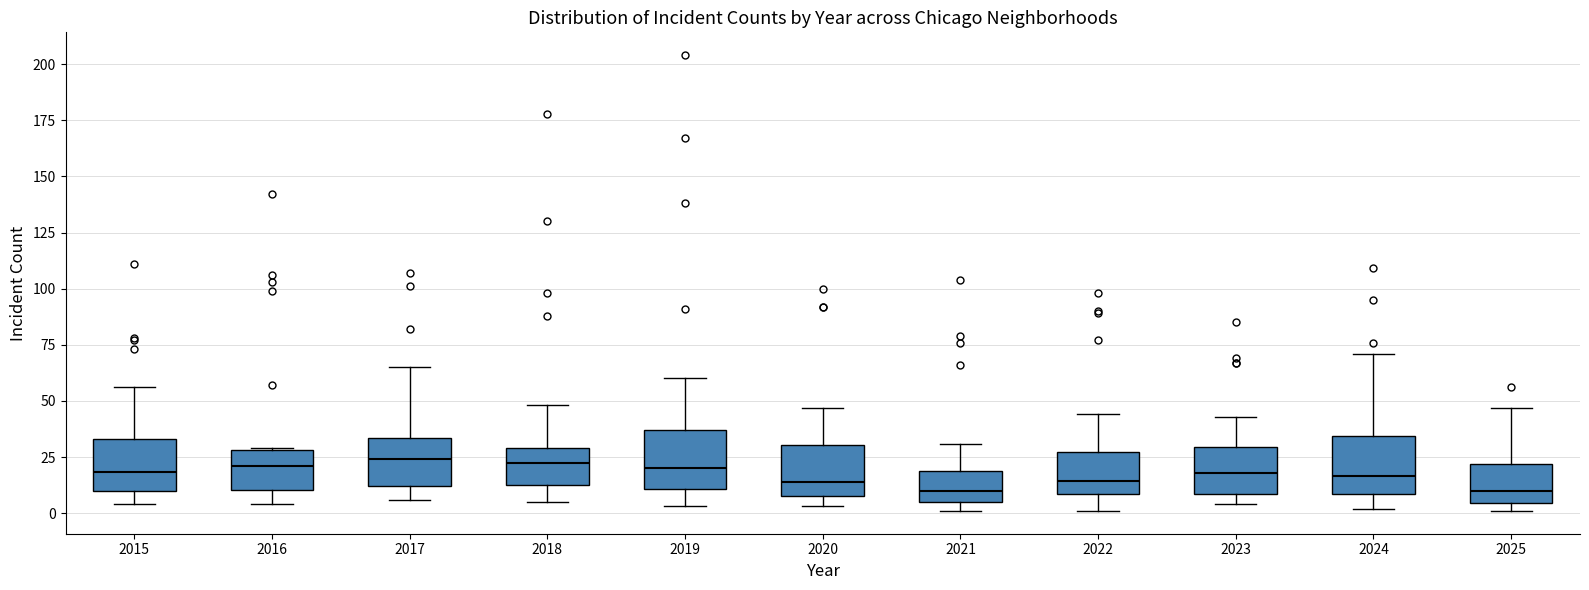

Reading left to right, transcribe this box plot: for each box, give where its median line is, the range the box spans, and where its two whiskers end, as read against the y-axis. The values are not printed on the chart, so give them approximately, as read against the axis.

2015: median 20, box 10 to 35, whiskers 5 to 55
2016: median 20, box 10 to 30, whiskers 5 to 30
2017: median 25, box 10 to 35, whiskers 5 to 65
2018: median 25, box 15 to 30, whiskers 5 to 50
2019: median 20, box 10 to 35, whiskers 5 to 60
2020: median 15, box 10 to 30, whiskers 5 to 45
2021: median 10, box 5 to 20, whiskers 0 to 30
2022: median 15, box 10 to 25, whiskers 0 to 45
2023: median 20, box 10 to 30, whiskers 5 to 45
2024: median 15, box 10 to 35, whiskers 0 to 70
2025: median 10, box 5 to 20, whiskers 0 to 45